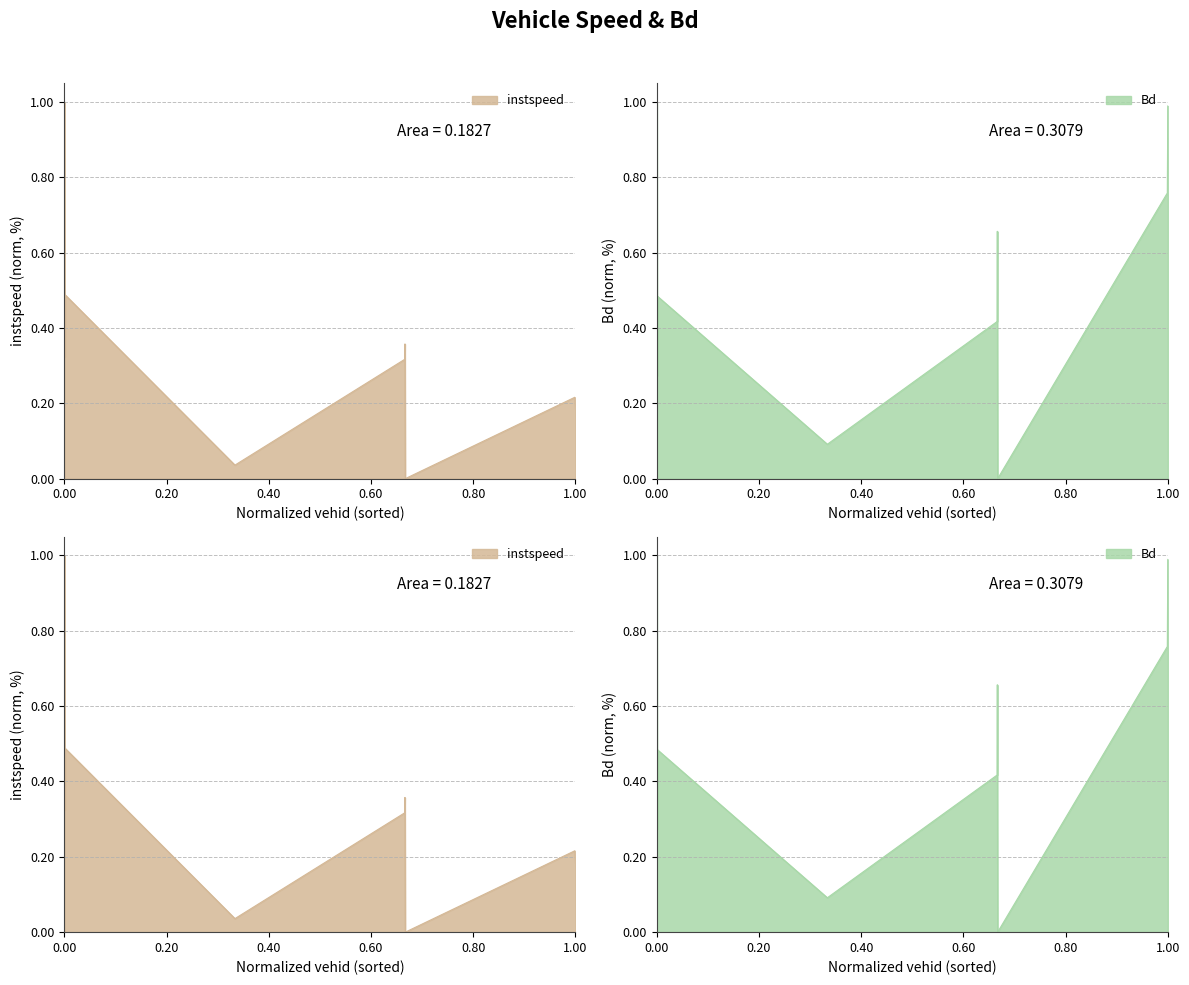

List the series in order of their overall mean, highest first.

Bd, instspeed